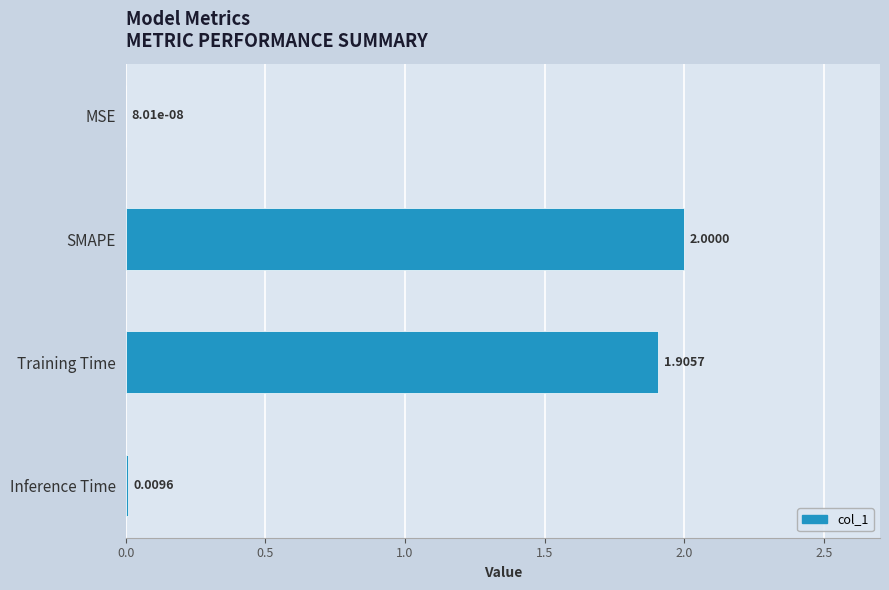

Where is the data nearest to the value 1?

Training Time